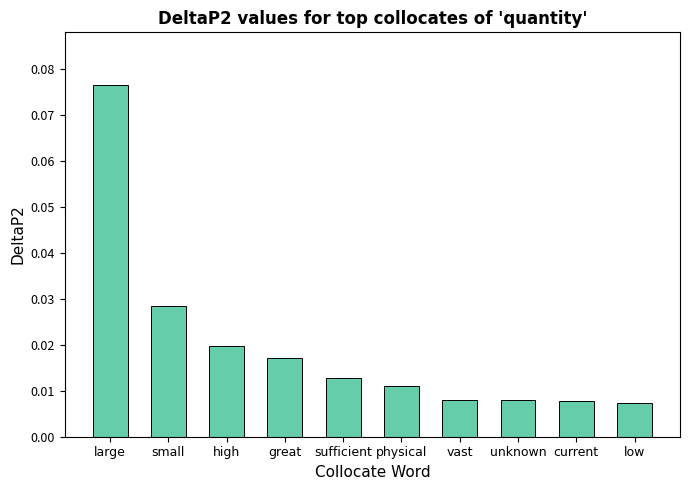

What is the label of the 8th bar from the right?

high